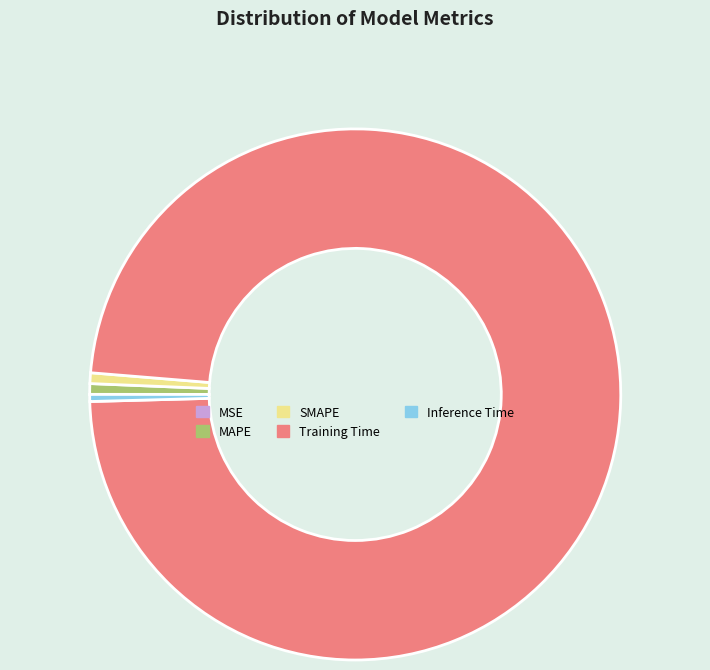

Is there a majority slice in this chart?

Yes